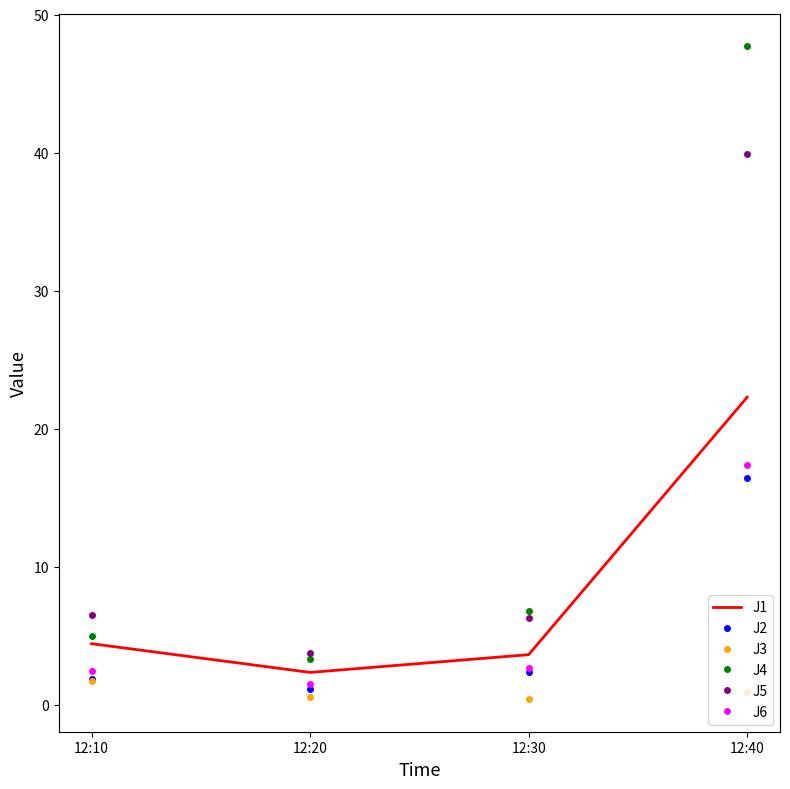

What is the maximum value shown in the chart?

47.7